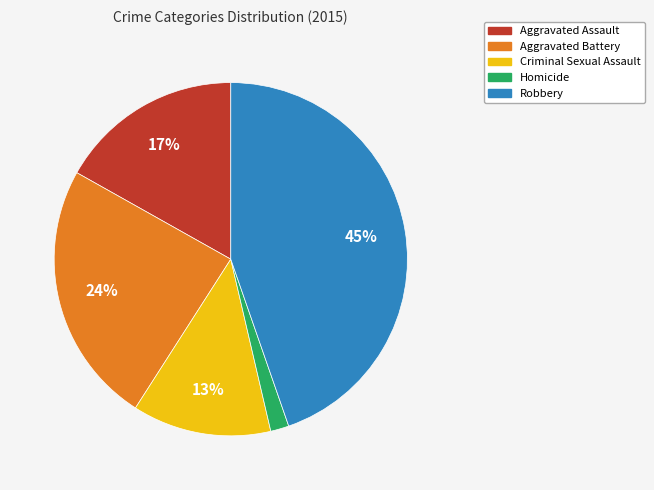

Is there any slice that represents more than half of the pie?

No